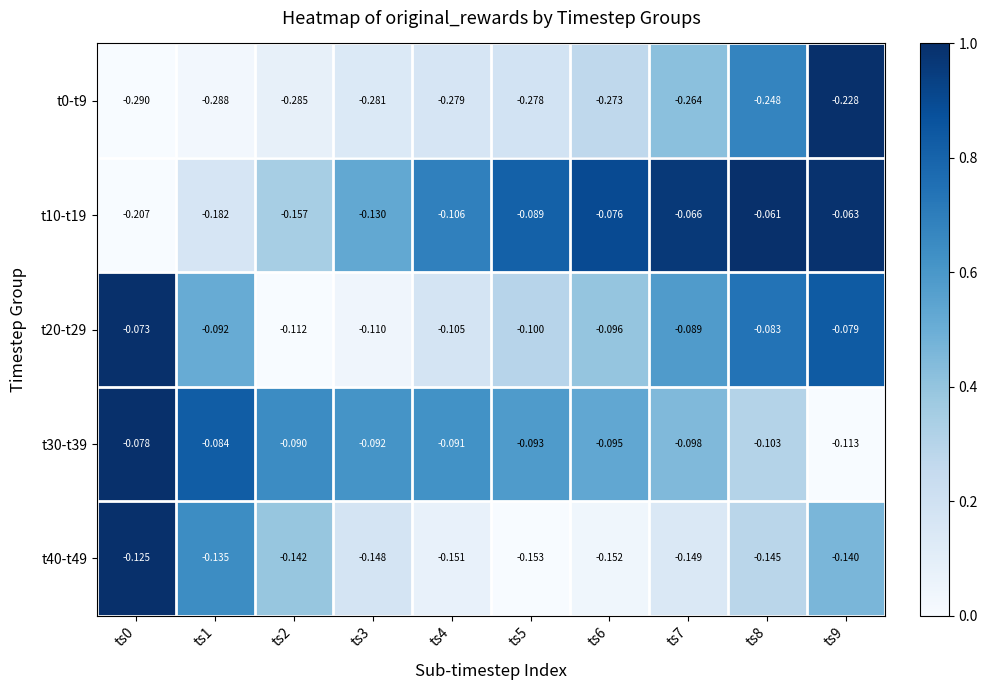

How many series are shown in this chart?

5